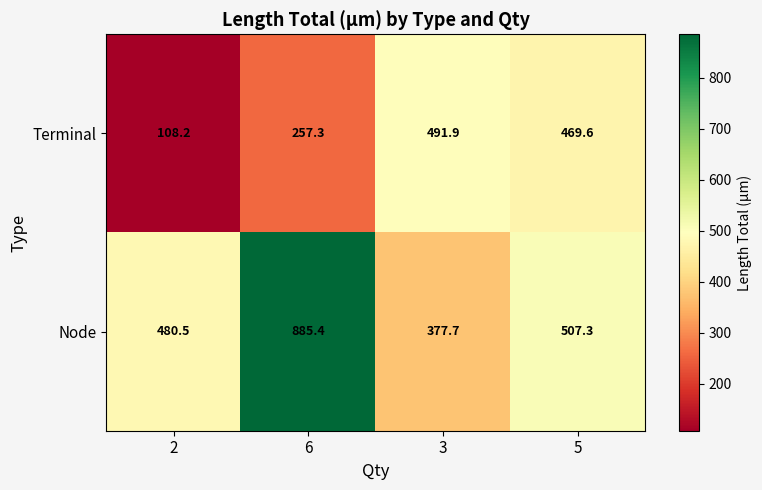

Reading left to right, extract all data points from this chart.

Terminal: 2=108.2	6=257.3	3=491.9	5=469.6
Node: 2=480.5	6=885.4	3=377.7	5=507.3